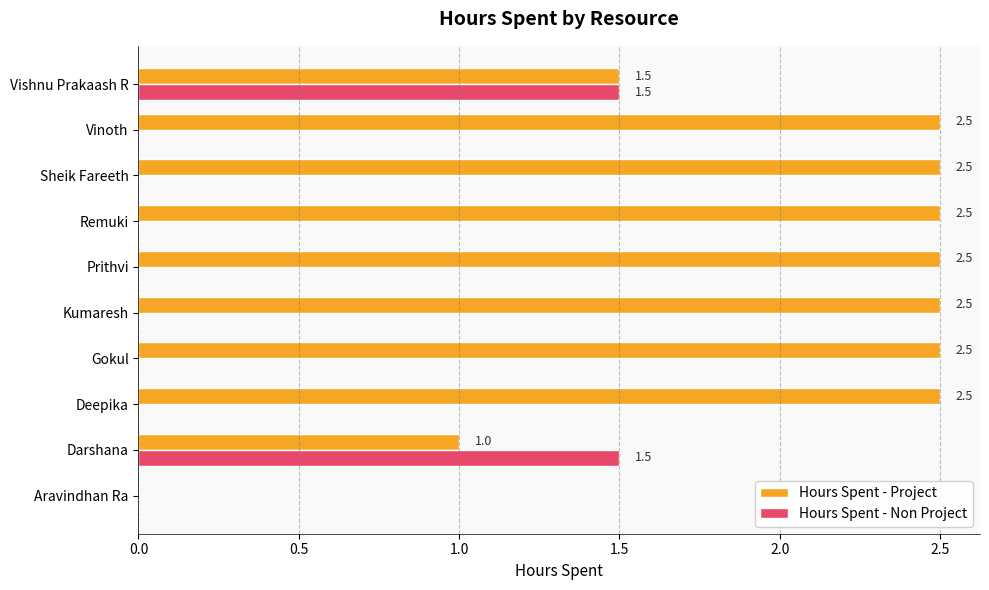

The Hours Spent - Project series shows 0.0 at Aravindhan Ra. True or false?

True